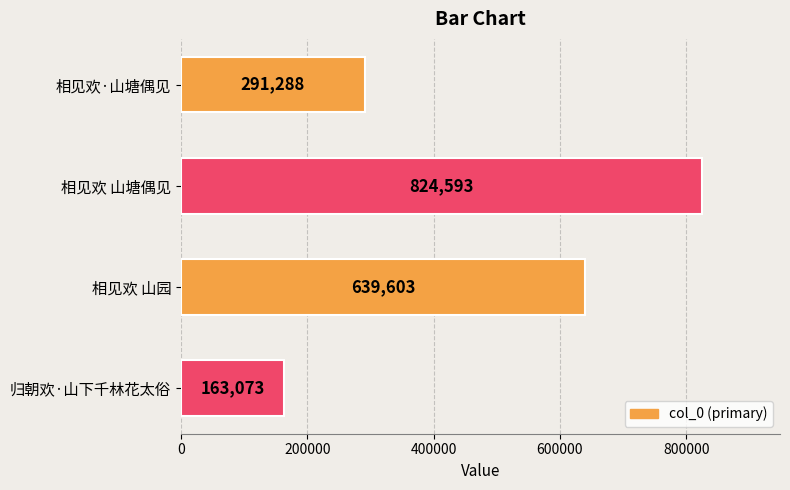

What is the average value?

479639